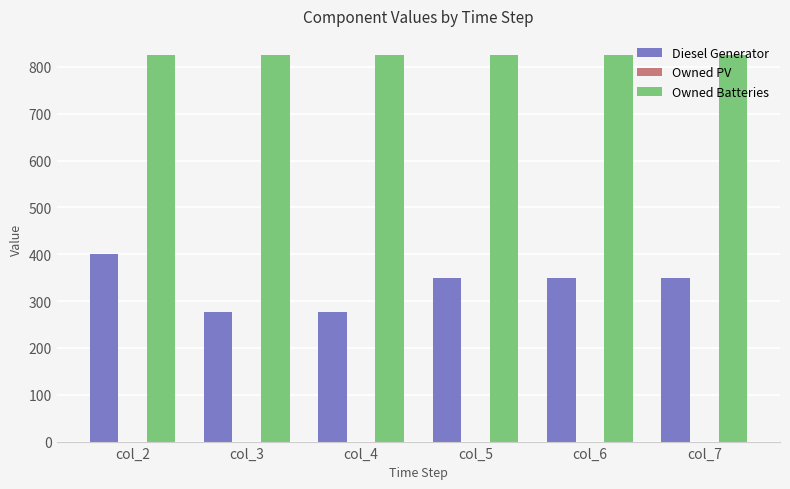

Read the Owned Batteries value at col_6.

825